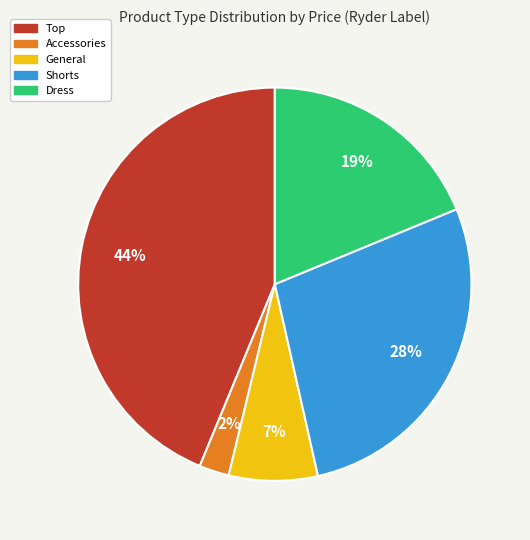

Is there any slice that represents more than half of the pie?

No